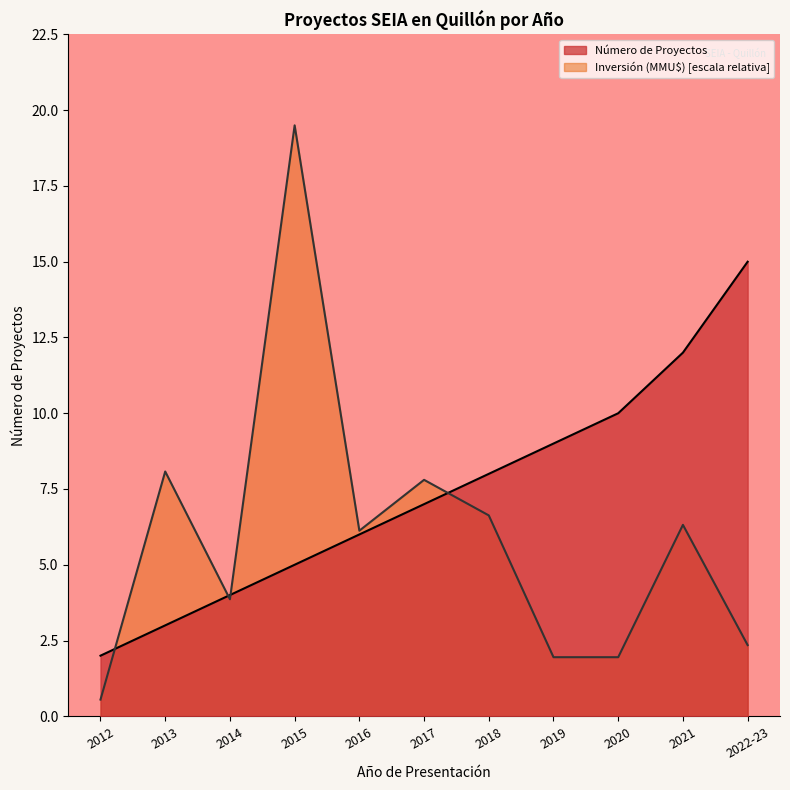

What position from the right is 2017?

6